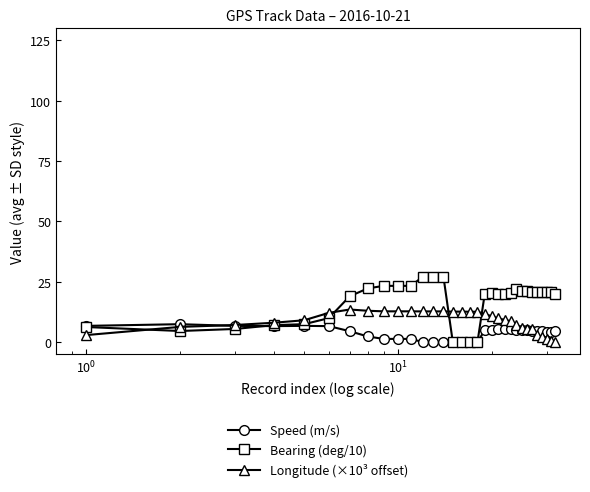

Which series has the largest total across all categories?

Bearing (deg/10)